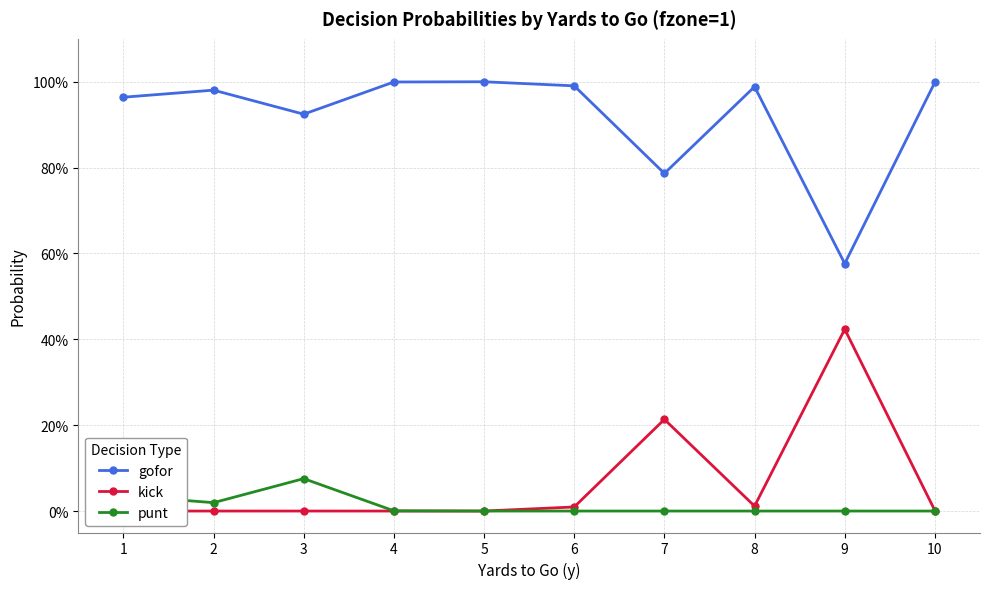

The punt series shows 0.1 at 3. True or false?

False